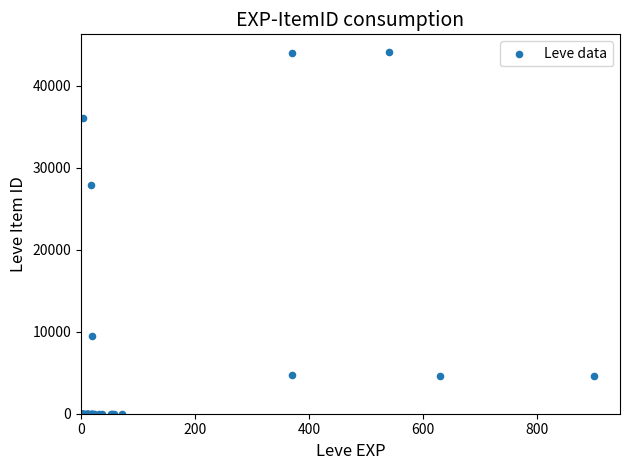

What Y value in the scatter plot is closest to 22048?

27884